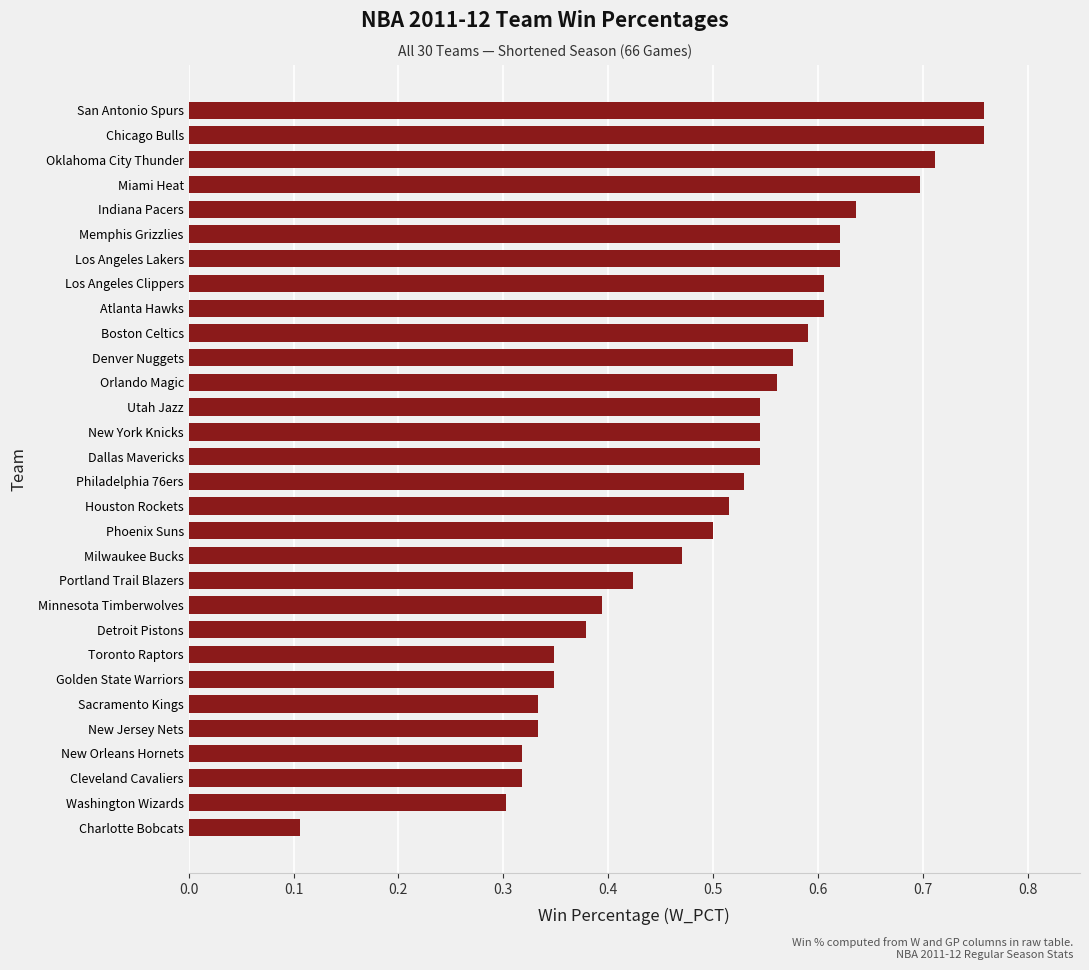

How many series are shown in this chart?

1